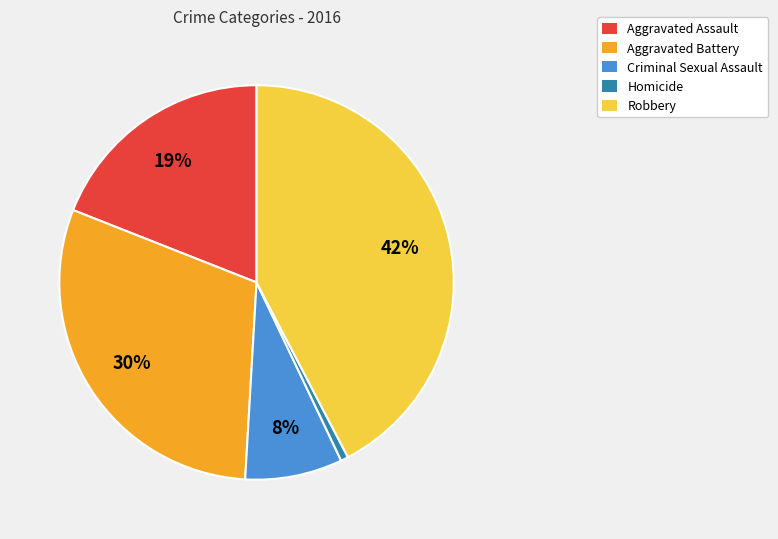

To the nearest percent, what portion does Aggravated Assault represent?

19%